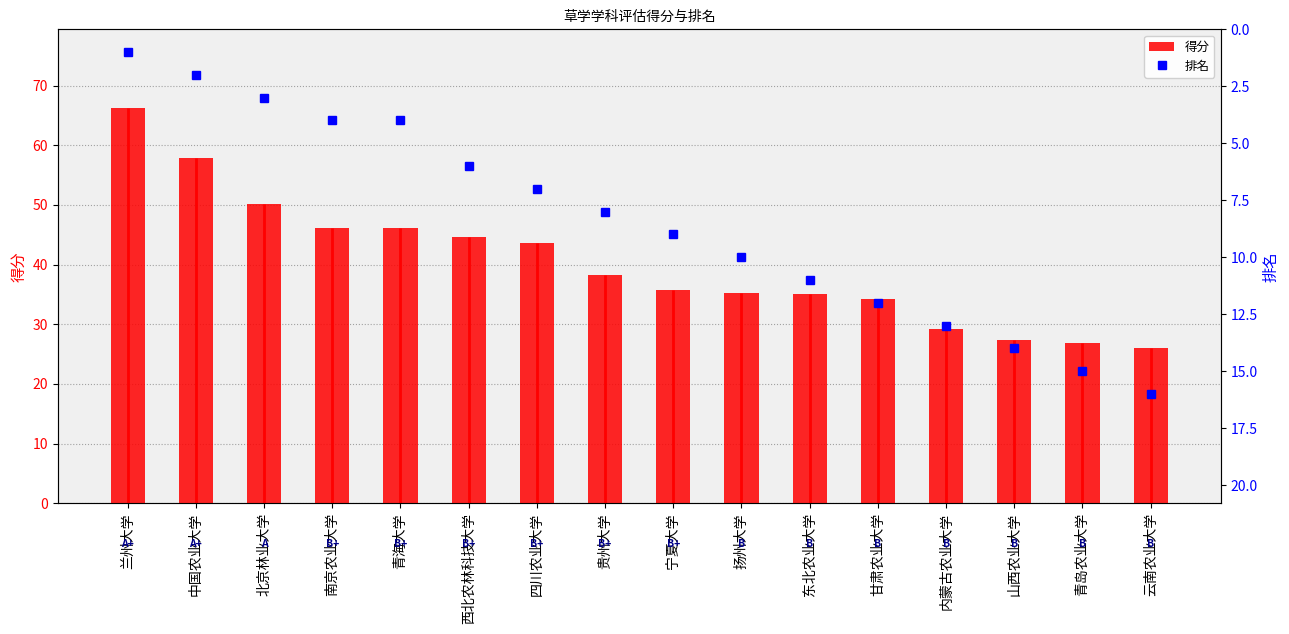

What is the label of the 4th bar from the right?

内蒙古农业大学